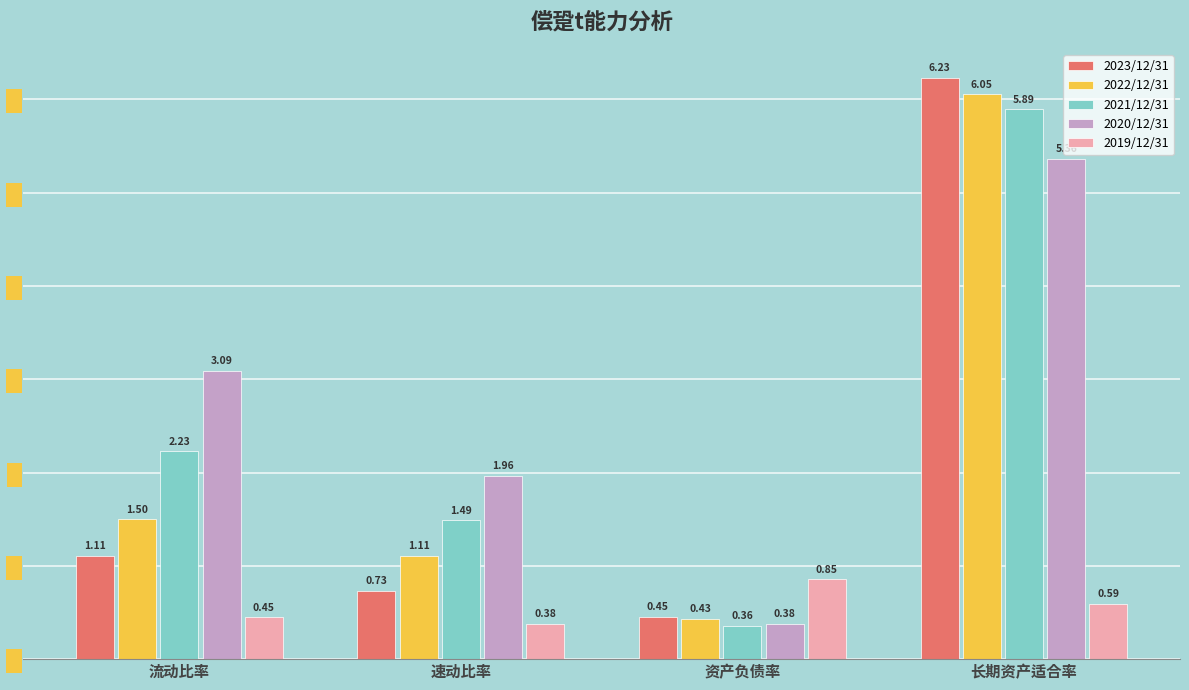

The 2022/12/31 series shows 0.5 at 流动比率. True or false?

False